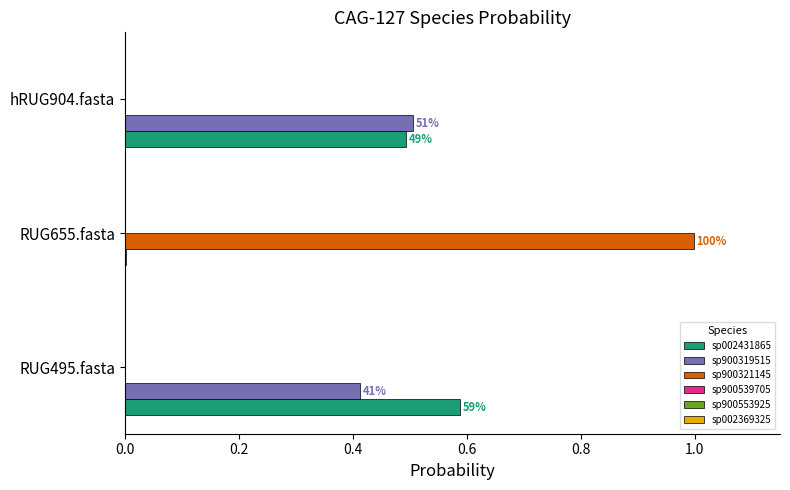

What is the greatest value displayed?

1.0